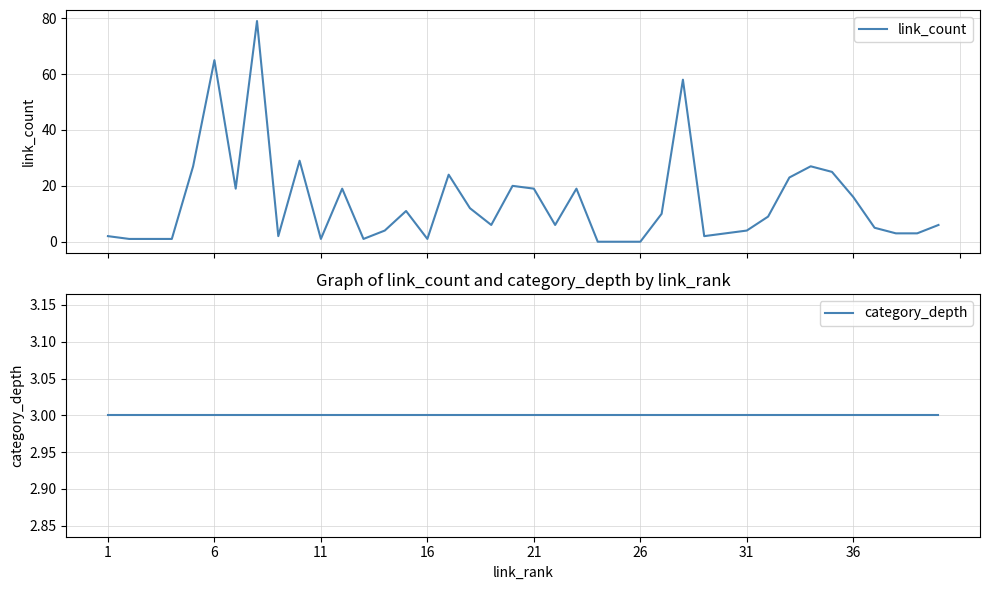

Is this an area chart (filled region under the line)?

No